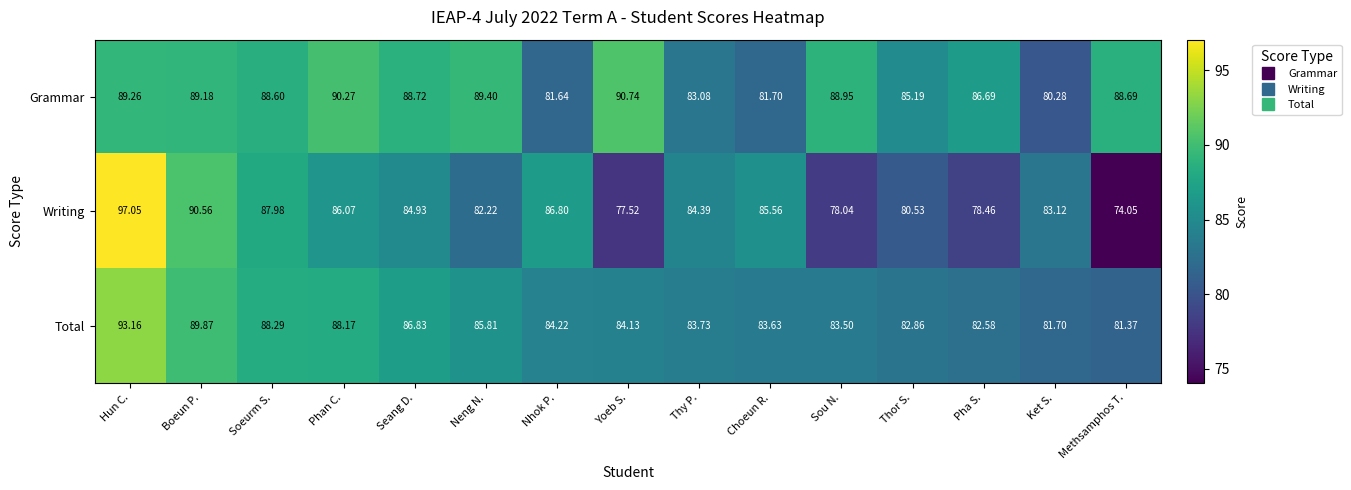

Which category has the highest value across all series?

Hun C.